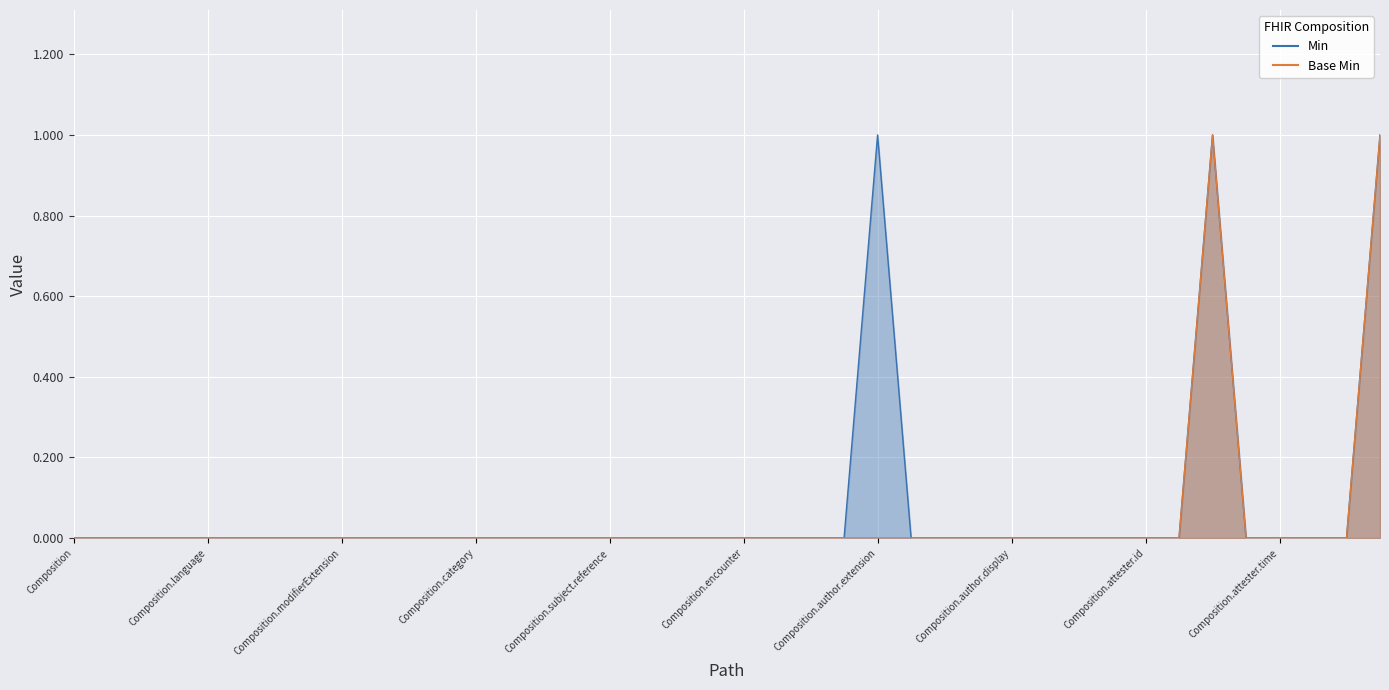

What are all the series names shown in the legend?

Min, Base Min